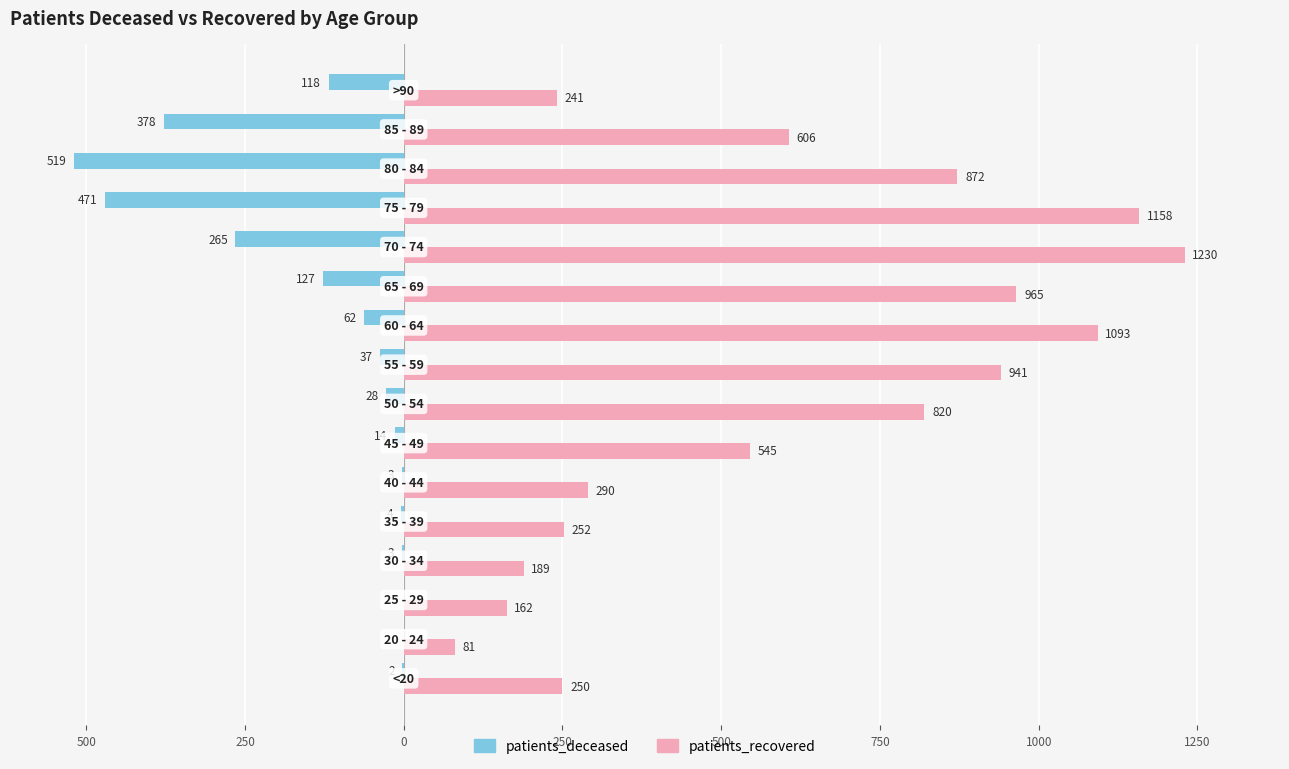

What is the minimum value shown in the chart?

-519